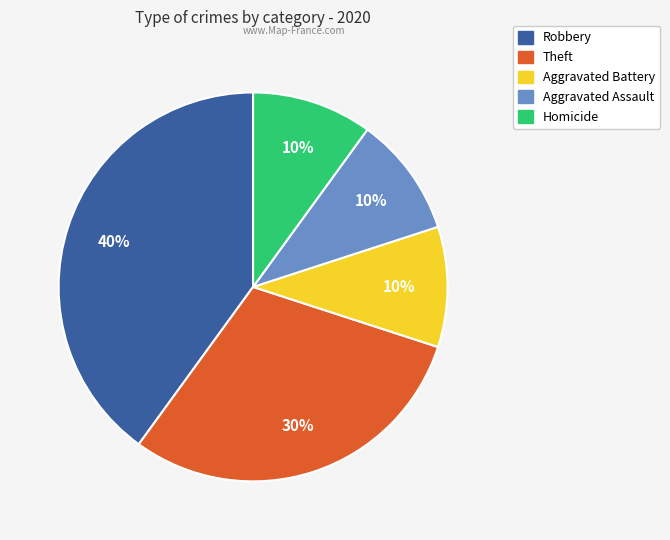

To the nearest percent, what is the difference between the largest and smallest slice percentages?

30%